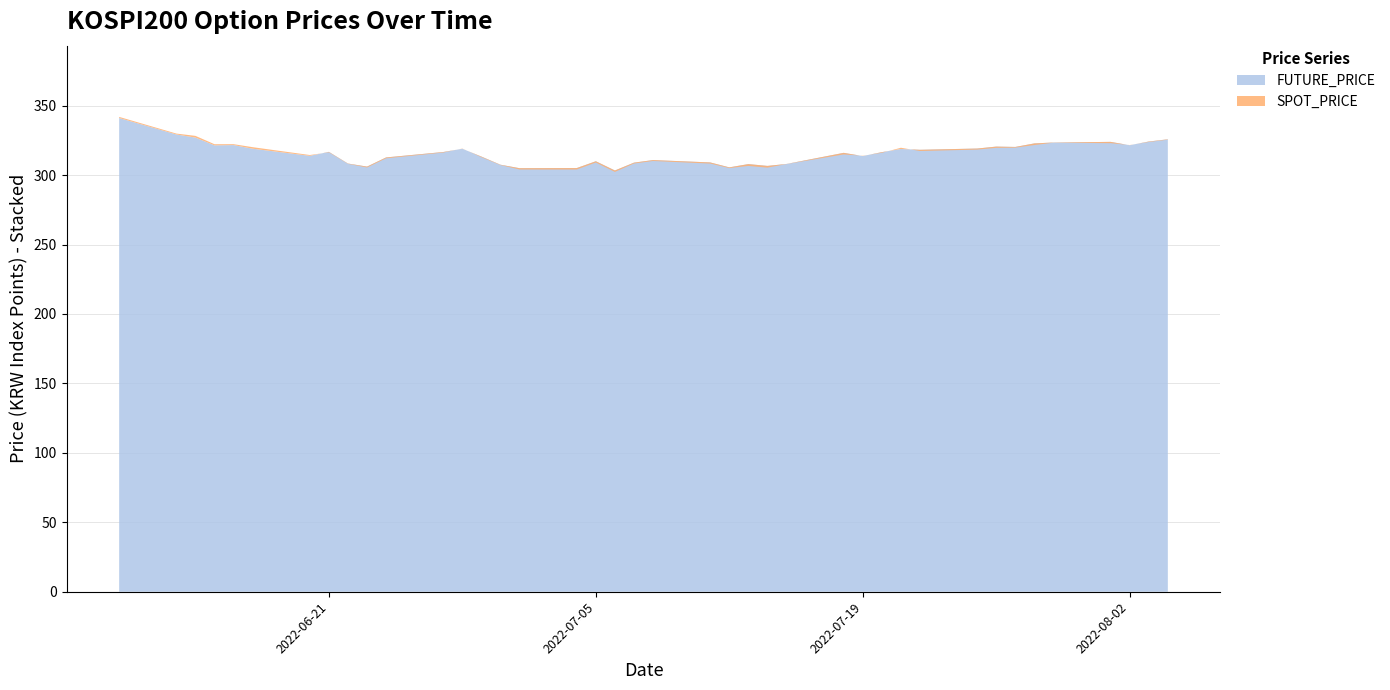

Reading left to right, transcribe all the data shown in this chart.

SPOT_PRICE: 341.9	329.9	328.2	322.2	322.2	320.1	314.4	316.4	308.1	305.4	312.1	316.2	319.1	312.9	307.2	304.0	304.0	309.0	302.3	308.3	310.1	308.3	305.0	306.6	305.4	307.9	314.9	313.9	316.0	319.7	317.3	318.3	319.6	319.7	321.6	323.3	323.0	321.6	323.8	325.5
FUTURE_PRICE: 341.1	329.2	327.0	321.4	321.6	319.0	313.9	316.7	308.3	306.1	312.7	316.6	318.9	313.3	307.4	304.9	305.1	309.9	303.3	308.9	310.8	309.1	305.6	307.9	306.6	308.0	316.0	313.7	316.5	318.8	318.2	319.1	320.5	320.2	322.8	323.4	323.9	321.5	324.1	325.8